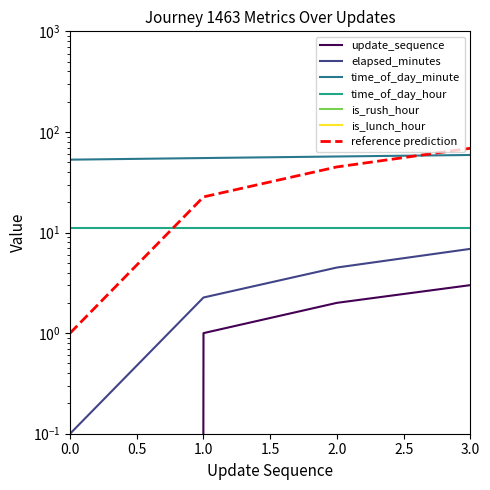

What is the sum of all time_of_day_minute values?

224.0